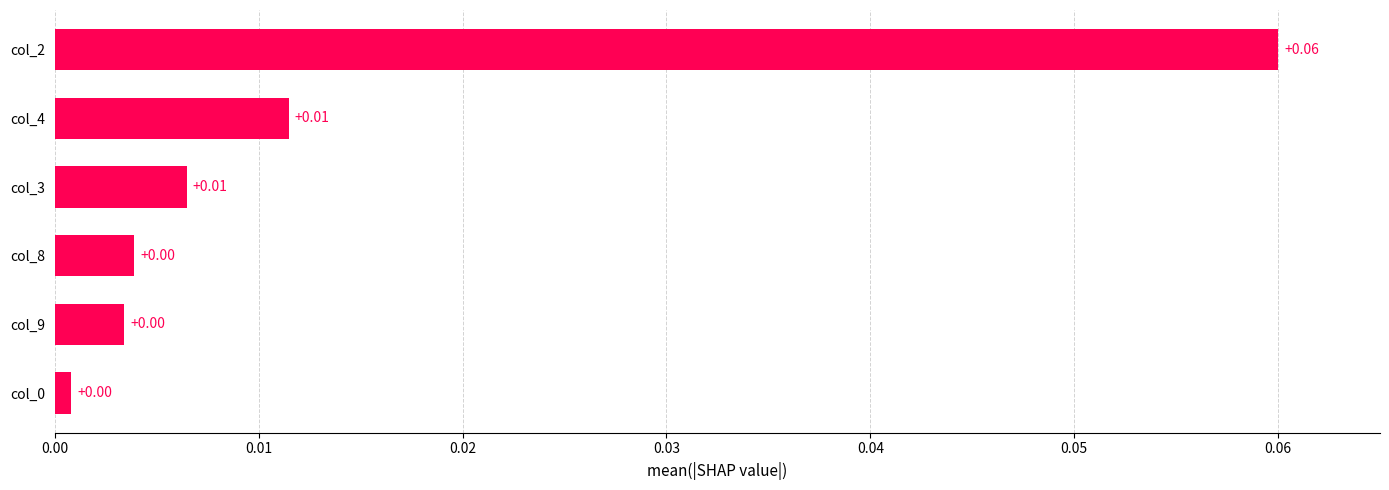

Between col_3 and col_0, which is larger?

col_3